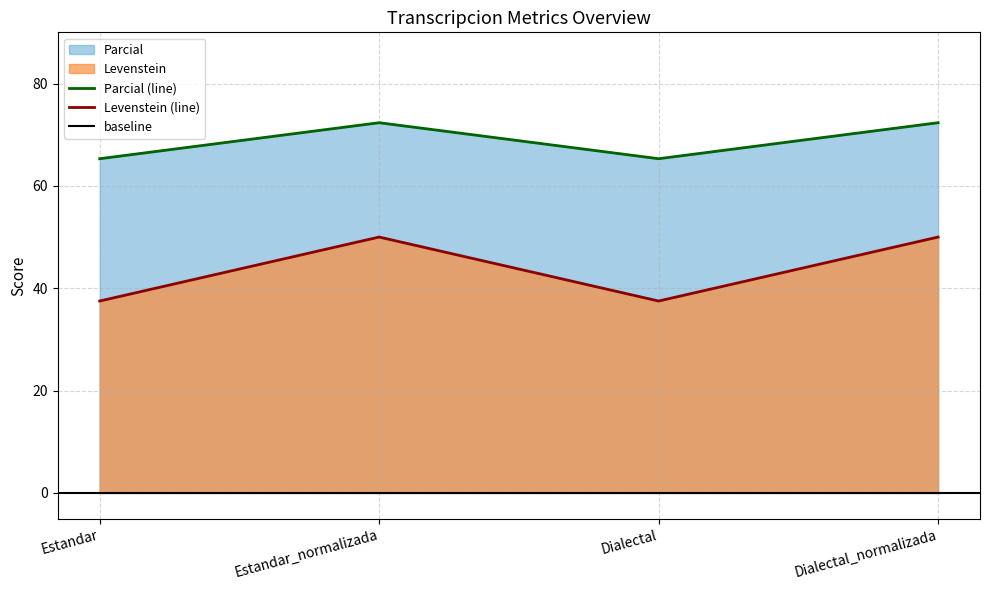

What is the maximum value shown in the chart?

72.3